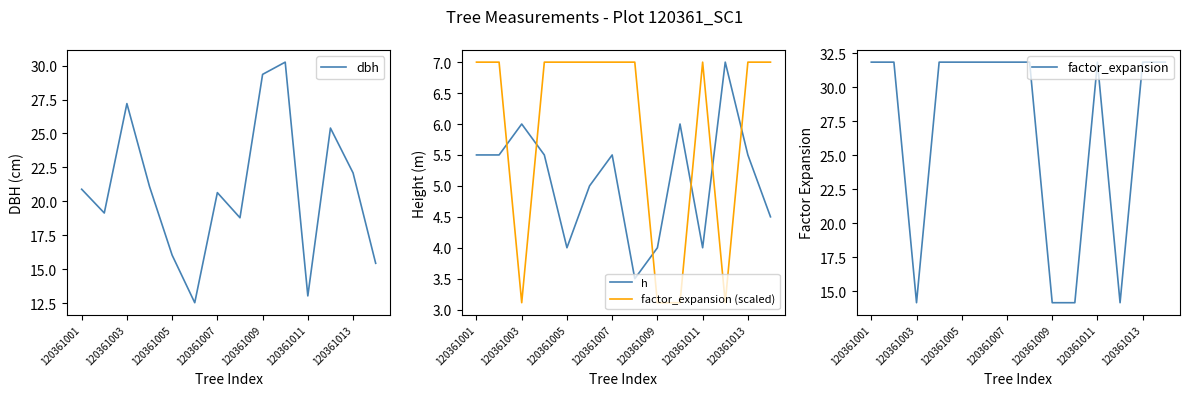

What is the lowest value of the factor_expansion (scaled) series?

3.1